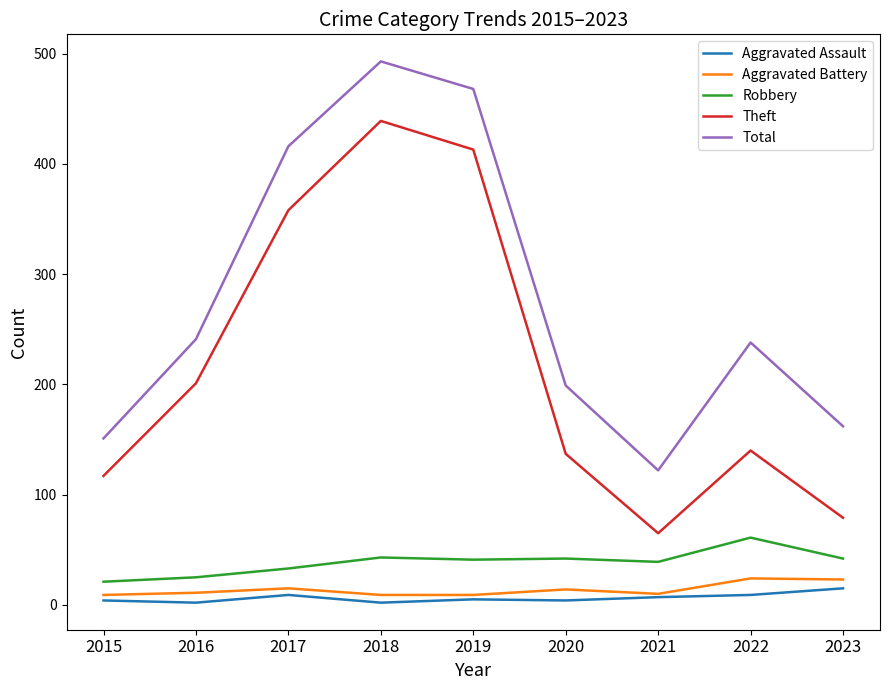

What value does the Robbery series have at 2022?

61